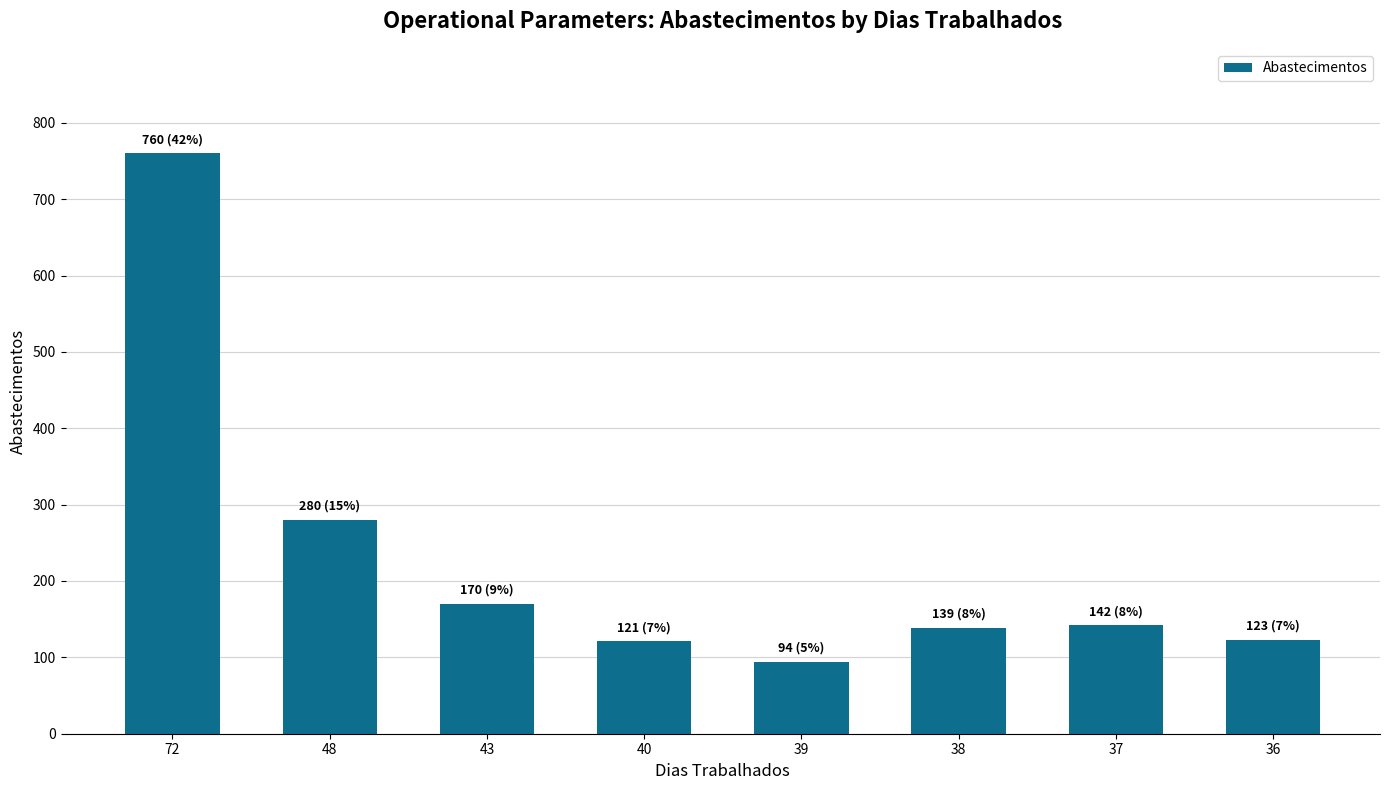

At which label is the value closest to 427?

48